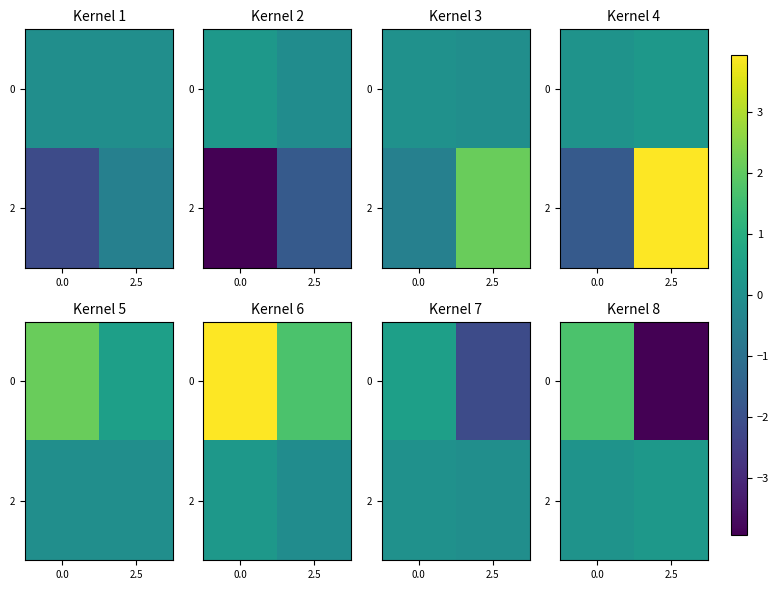

What is the difference between the highest and lowest values at 2.5?

4.2